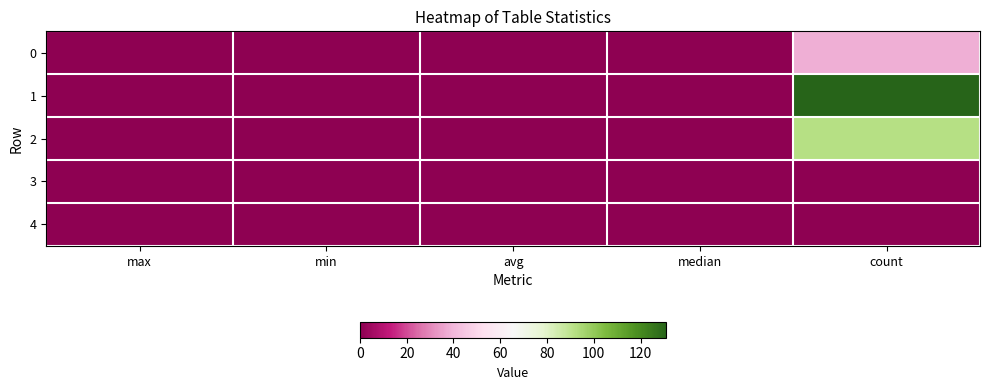

What is the greatest value displayed?

131.0